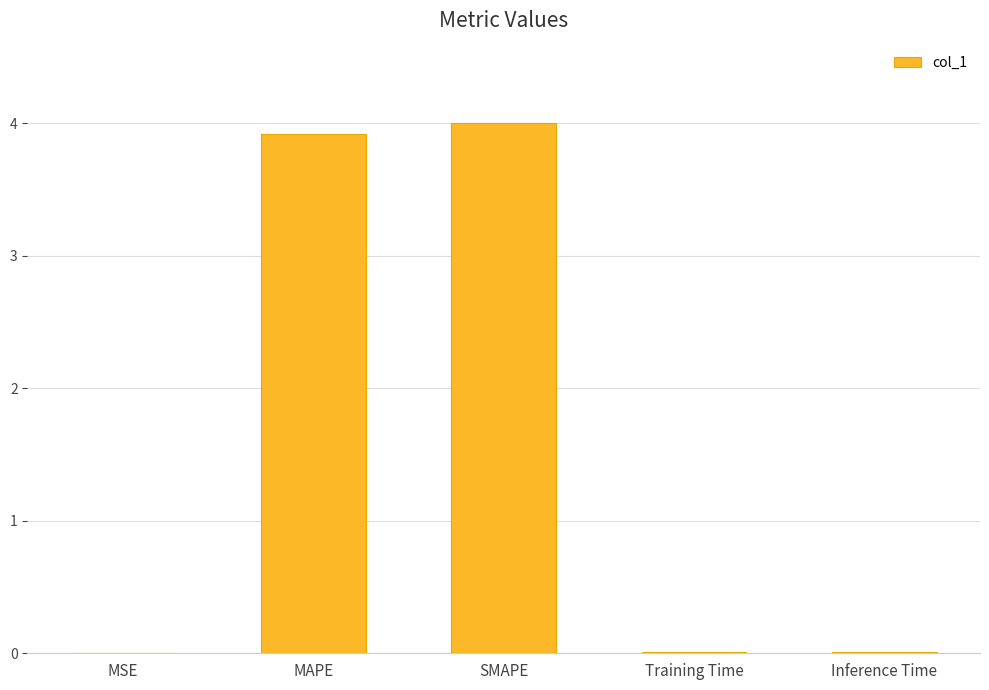

Are the bars grouped side by side (vs. stacked)?

No